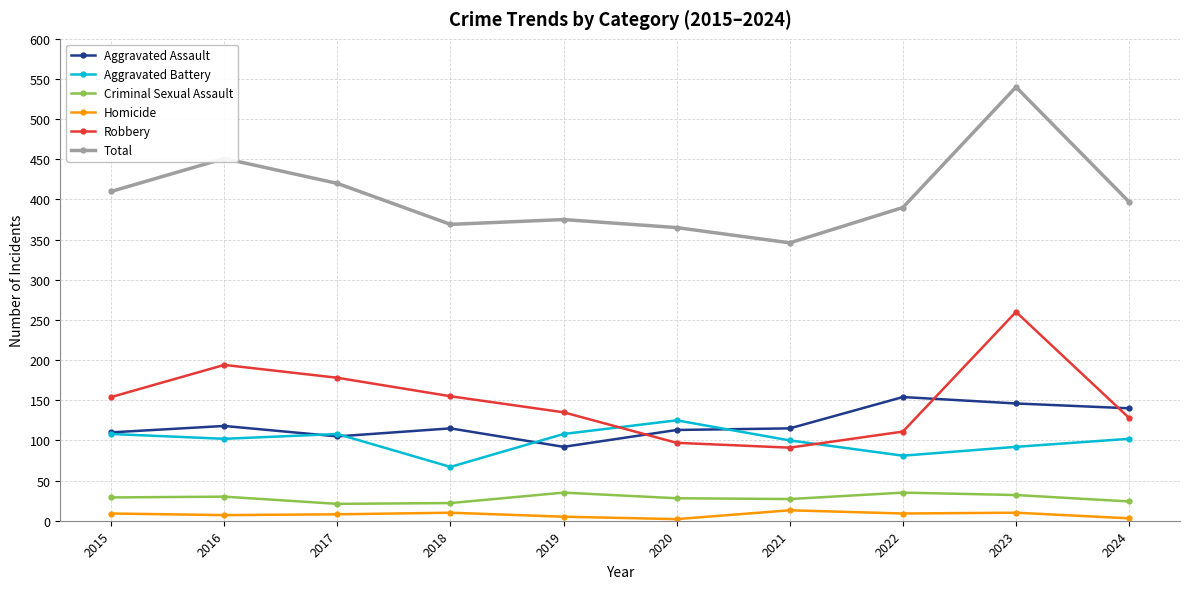

Where is the first local minimum for Aggravated Assault?

2017